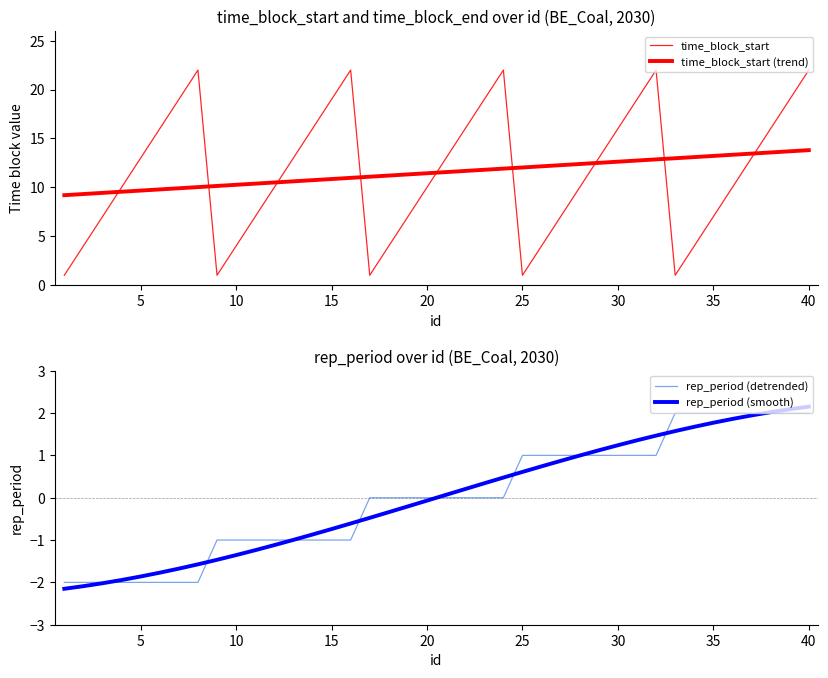

Which series has the widest spread of values?

time_block_start